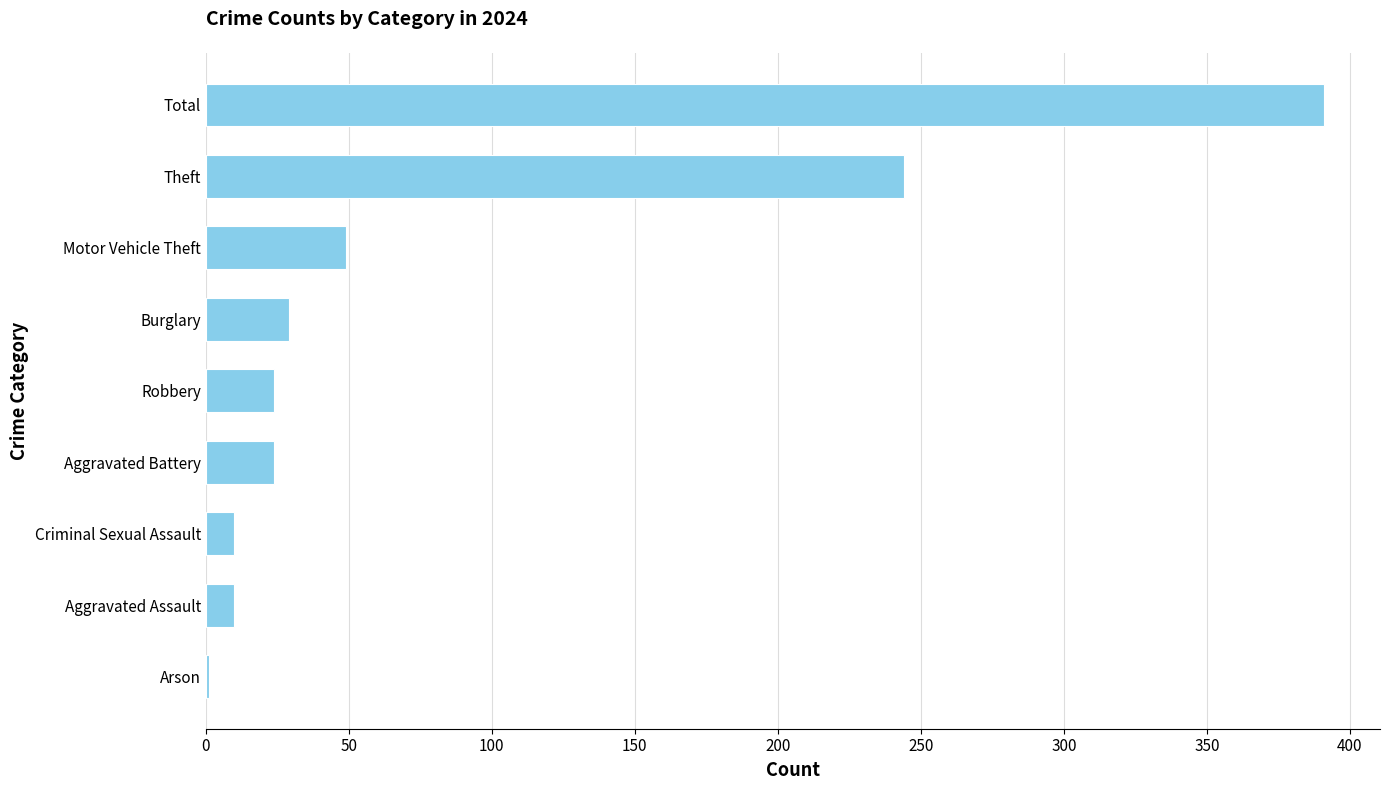

What is the sum of the values at Criminal Sexual Assault and Total?

401